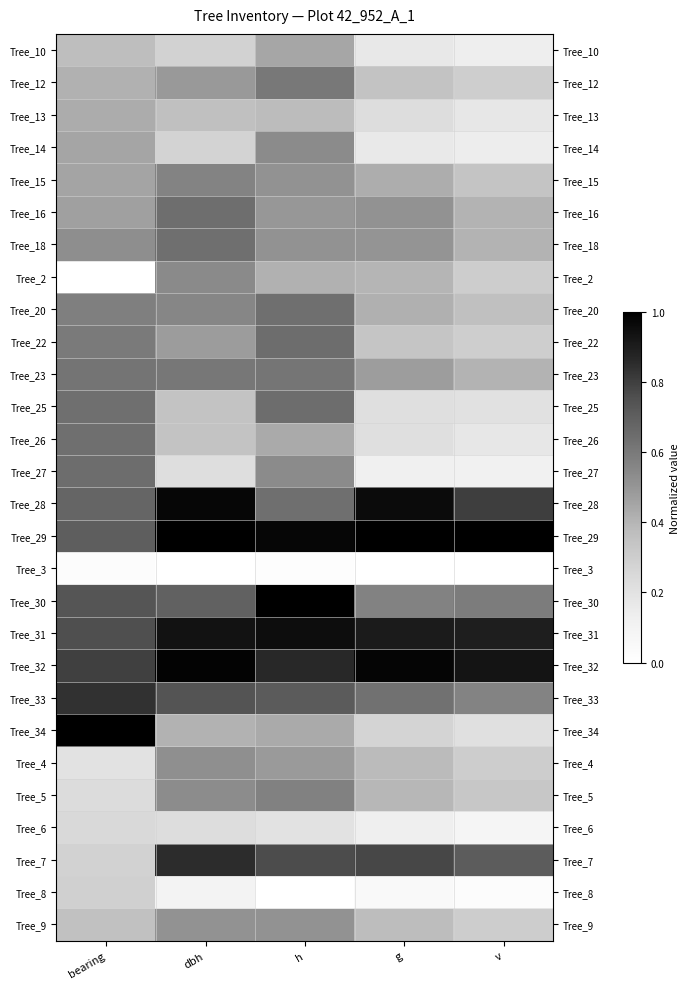

Rank the series by their maximum value, from highest to lowest.

Tree_29, Tree_30, Tree_34, Tree_32, Tree_28, Tree_31, Tree_7, Tree_33, Tree_22, Tree_25, Tree_27, Tree_16, Tree_26, Tree_20, Tree_18, Tree_23, Tree_12, Tree_5, Tree_15, Tree_2, Tree_14, Tree_4, Tree_9, Tree_10, Tree_13, Tree_8, Tree_6, Tree_3